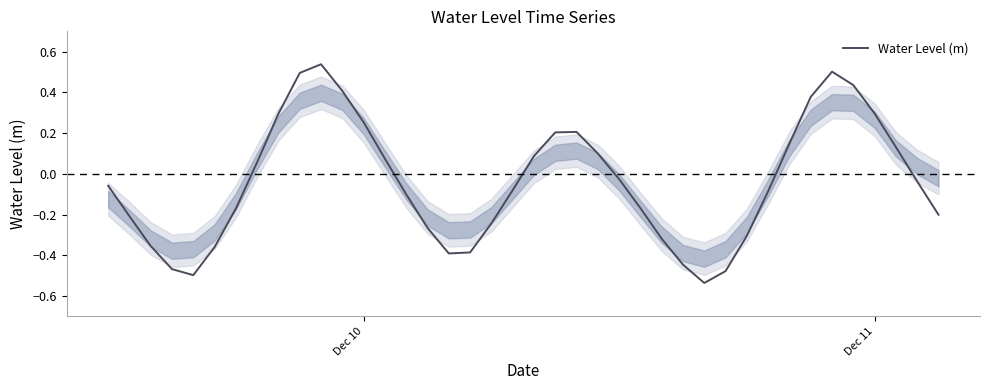

What is the difference between the maximum and minimum values?

1.1